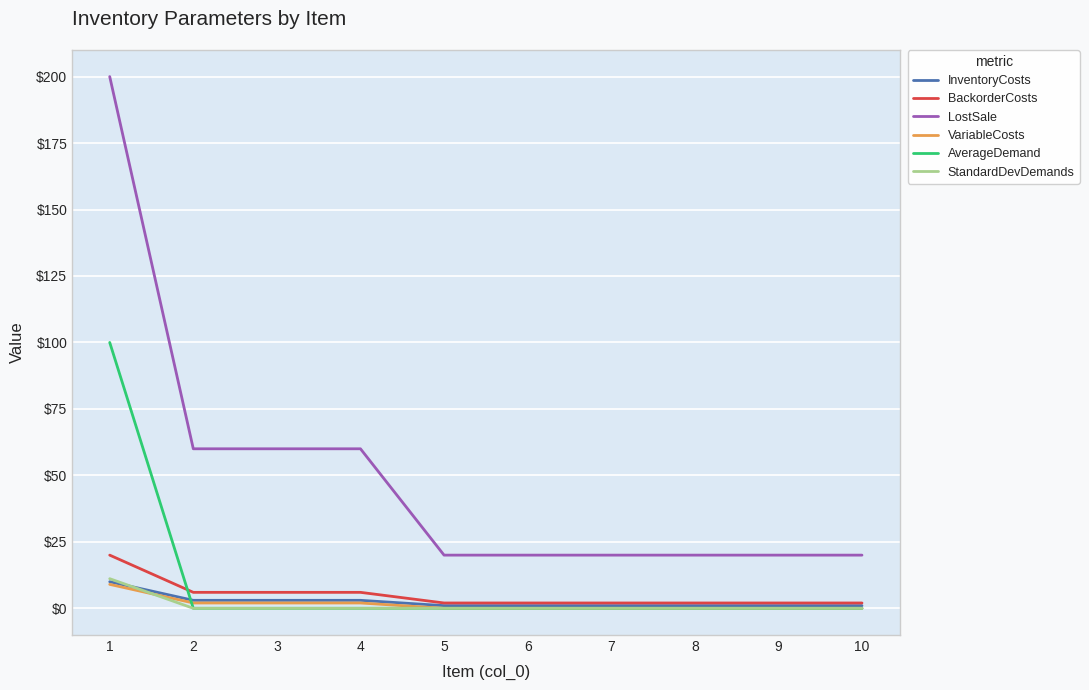

The BackorderCosts series shows 2.0 at 6. True or false?

True